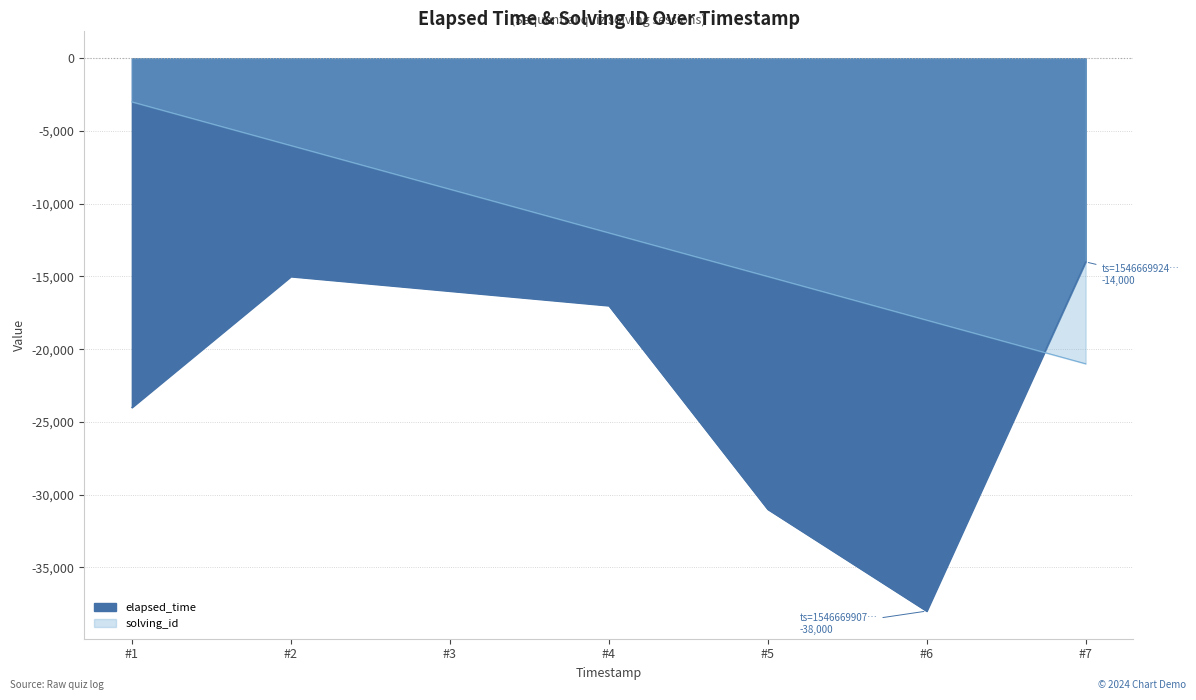

True or false: solving_id has more than 0 points higher than both neighbors.

False